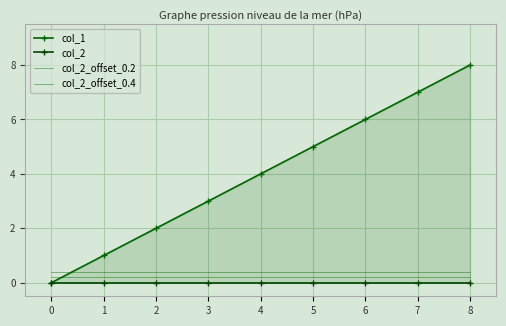

What is the maximum value shown in the chart?

8.0